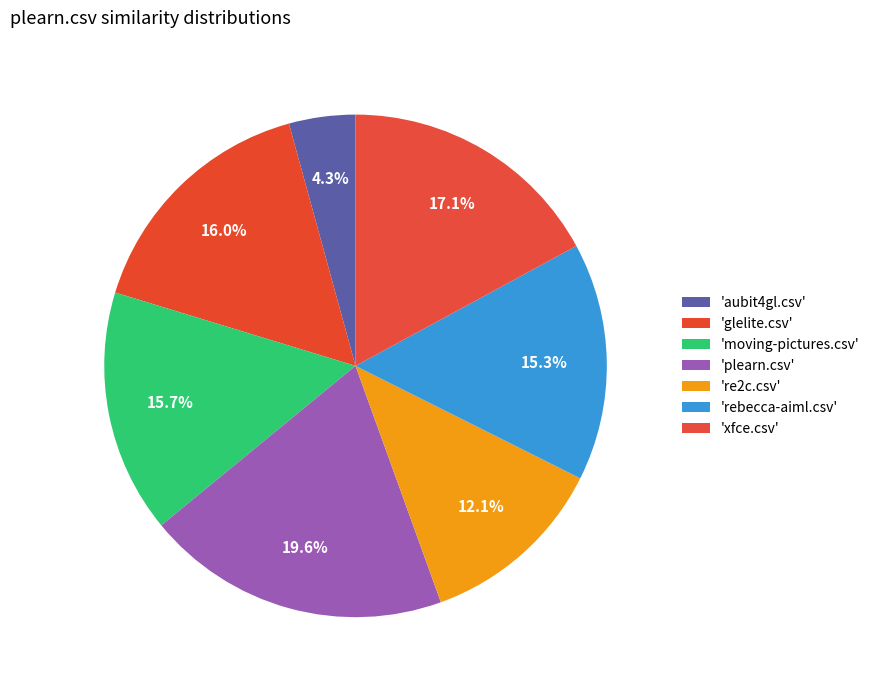

Rank the categories by value from highest to lowest.

plearn.csv, xfce.csv, glelite.csv, moving-pictures.csv, rebecca-aiml.csv, re2c.csv, aubit4gl.csv